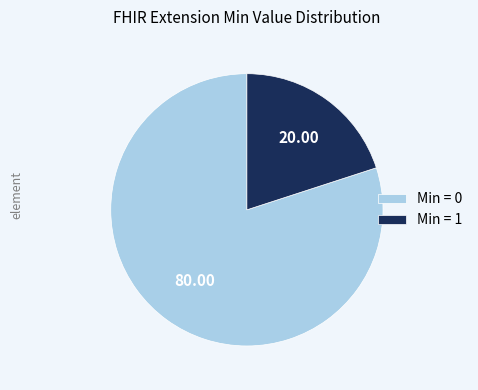

Is there a majority slice in this chart?

Yes